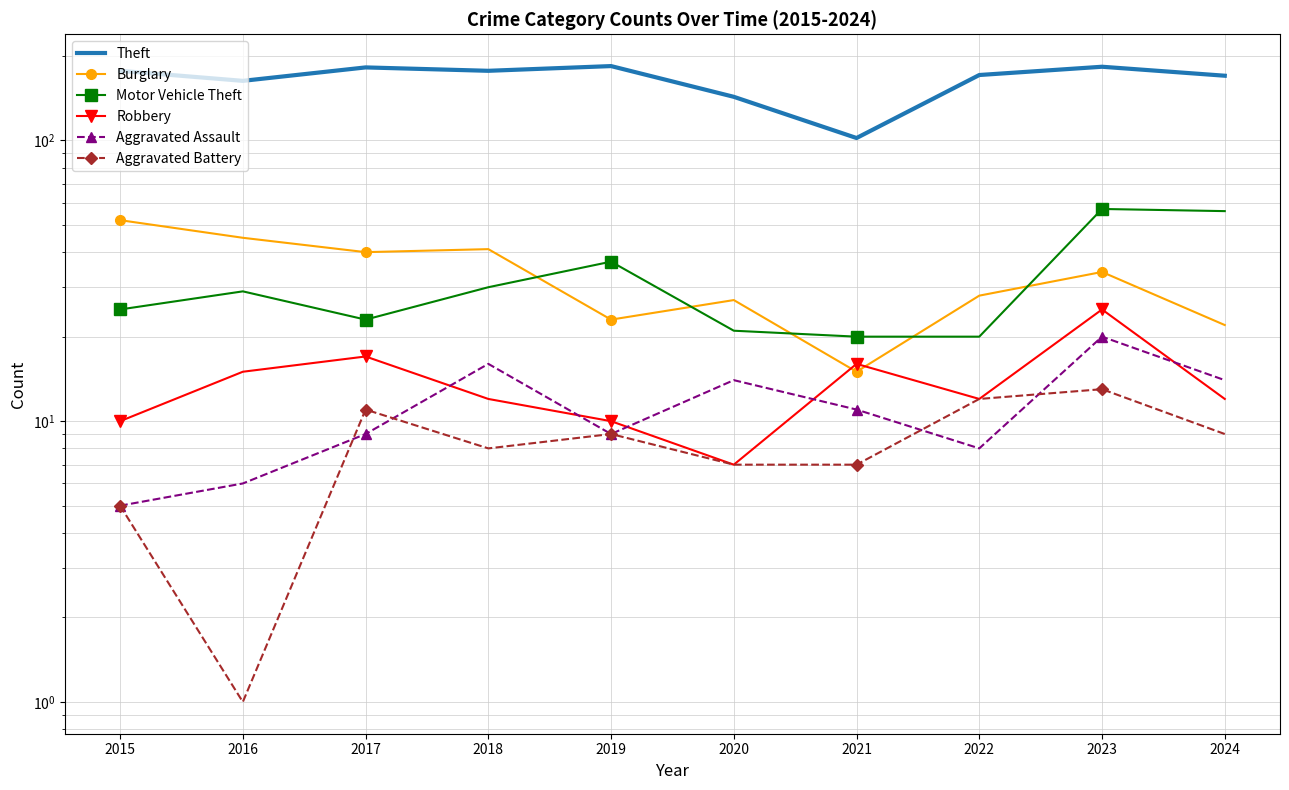

Where is Theft nearest to the value 143?

2020